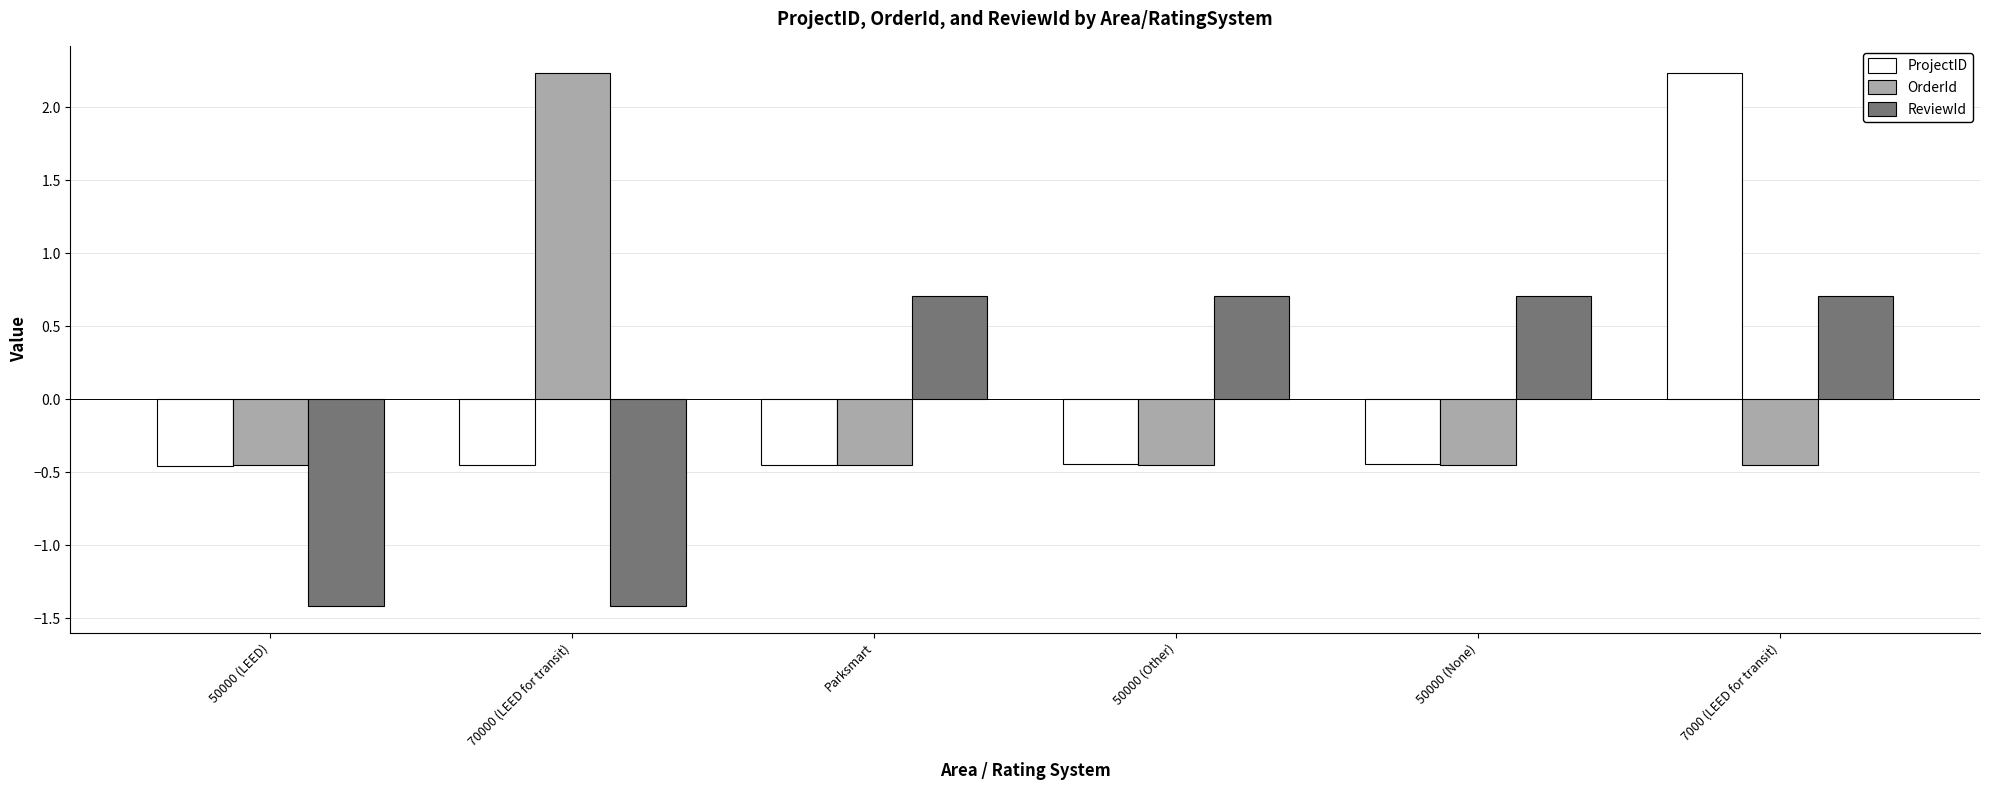

What position from the right is 50000 (Other)?

3